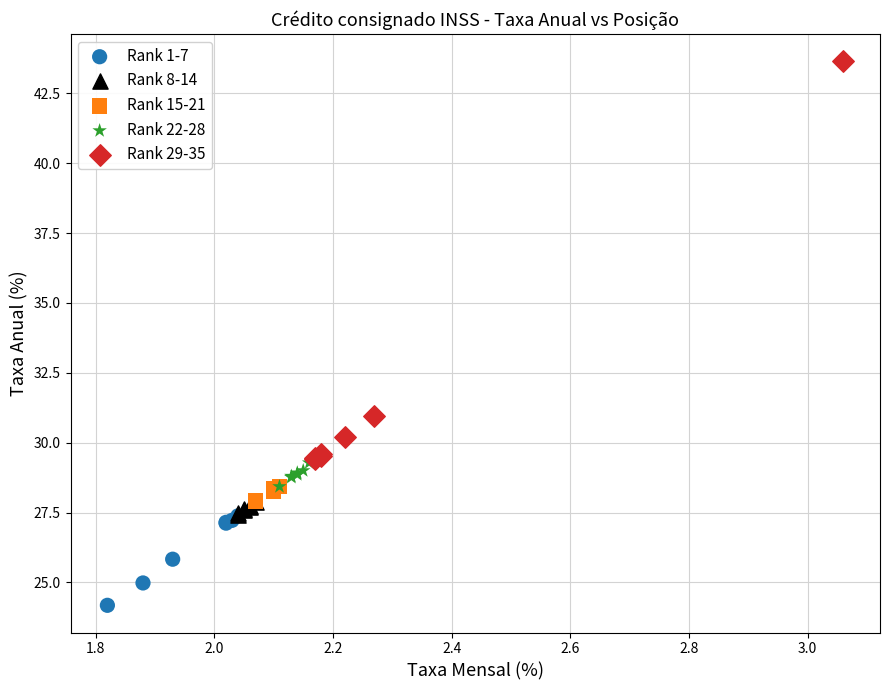

Which series reaches the maximum Y coordinate?

Rank 29-35